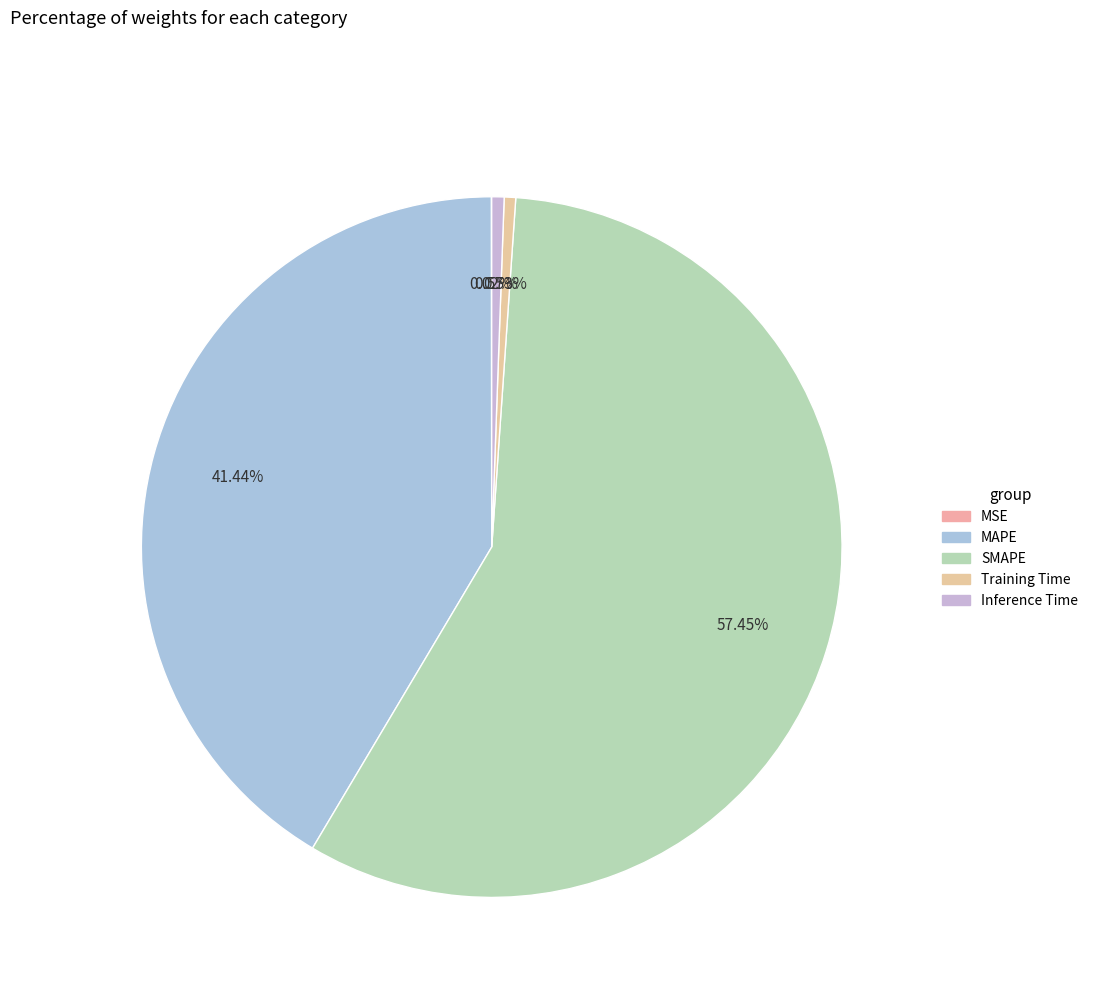

Which slice is the smallest?

MSE